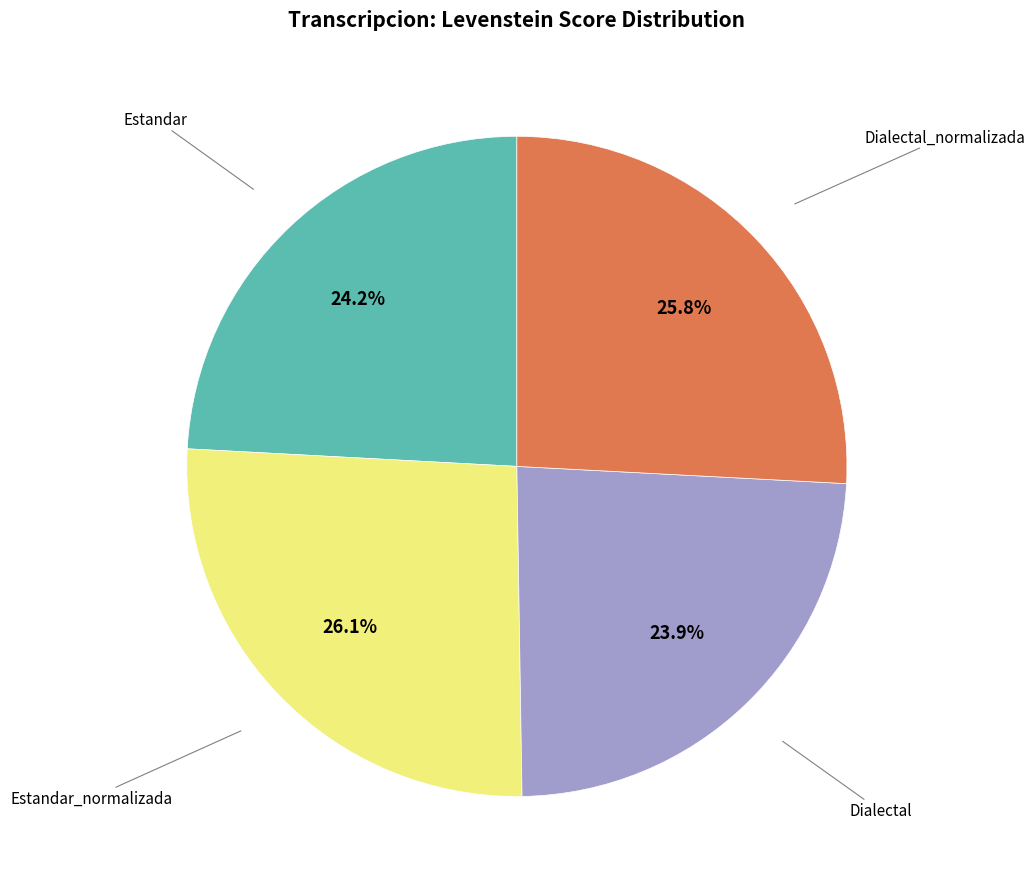

Does any single category account for the majority?

No